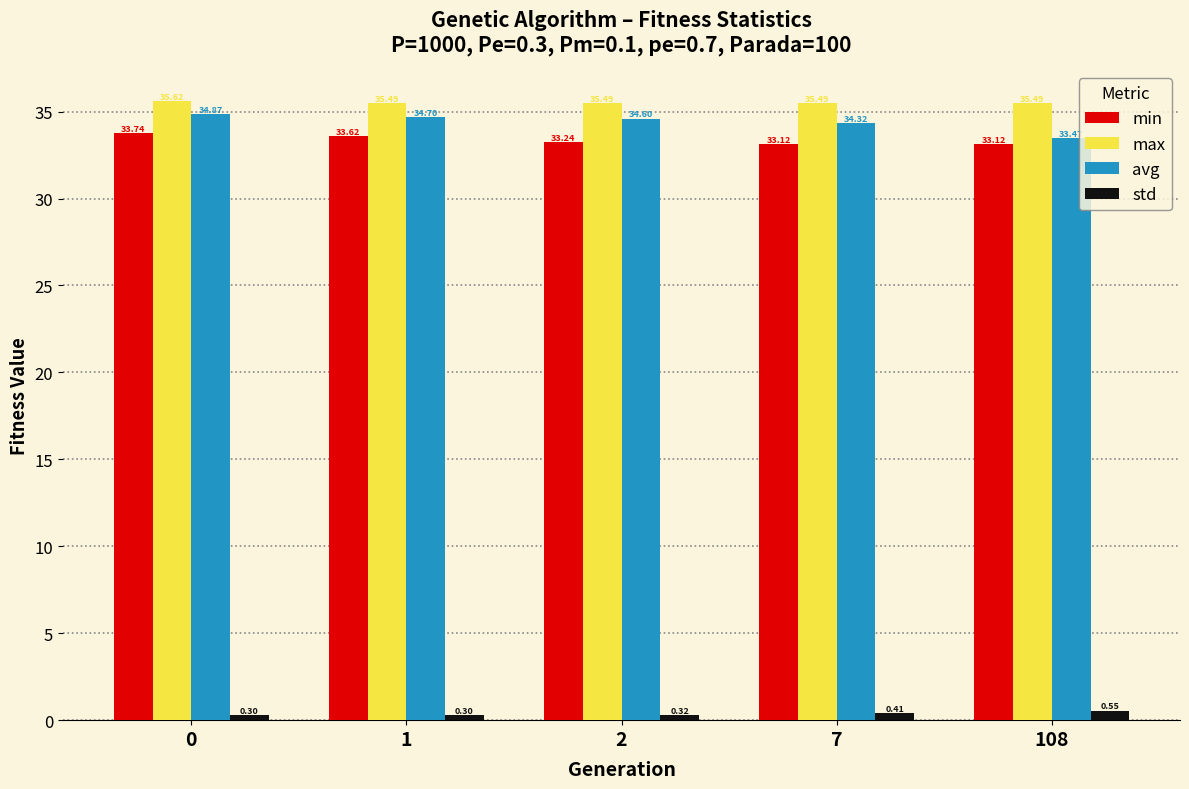

What is the sum of the min values at 2 and 0?

67.0